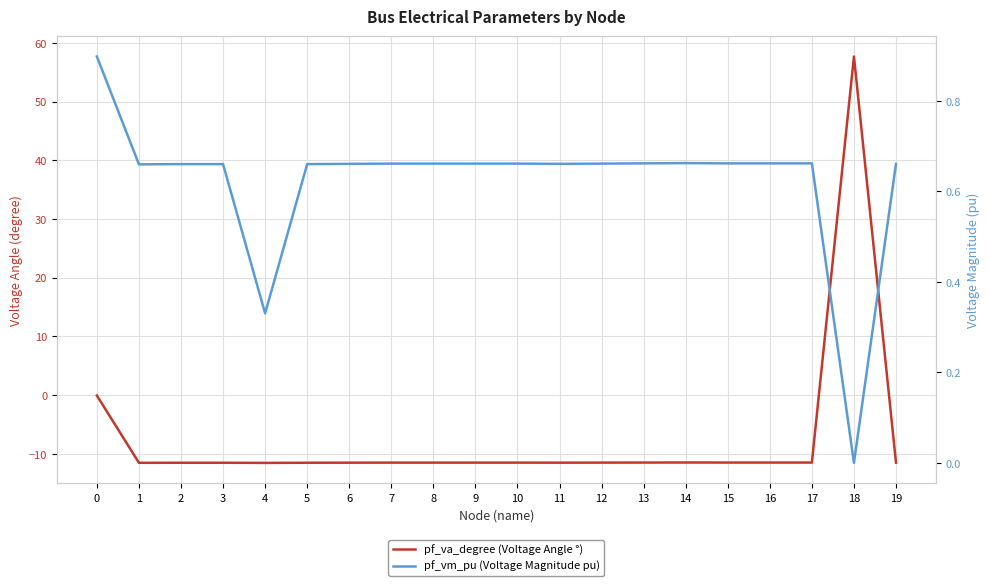

Which series ends up on top after the final intersection of pf_va_degree (Voltage Angle °) and pf_vm_pu (Voltage Magnitude pu)?

pf_vm_pu (Voltage Magnitude pu)